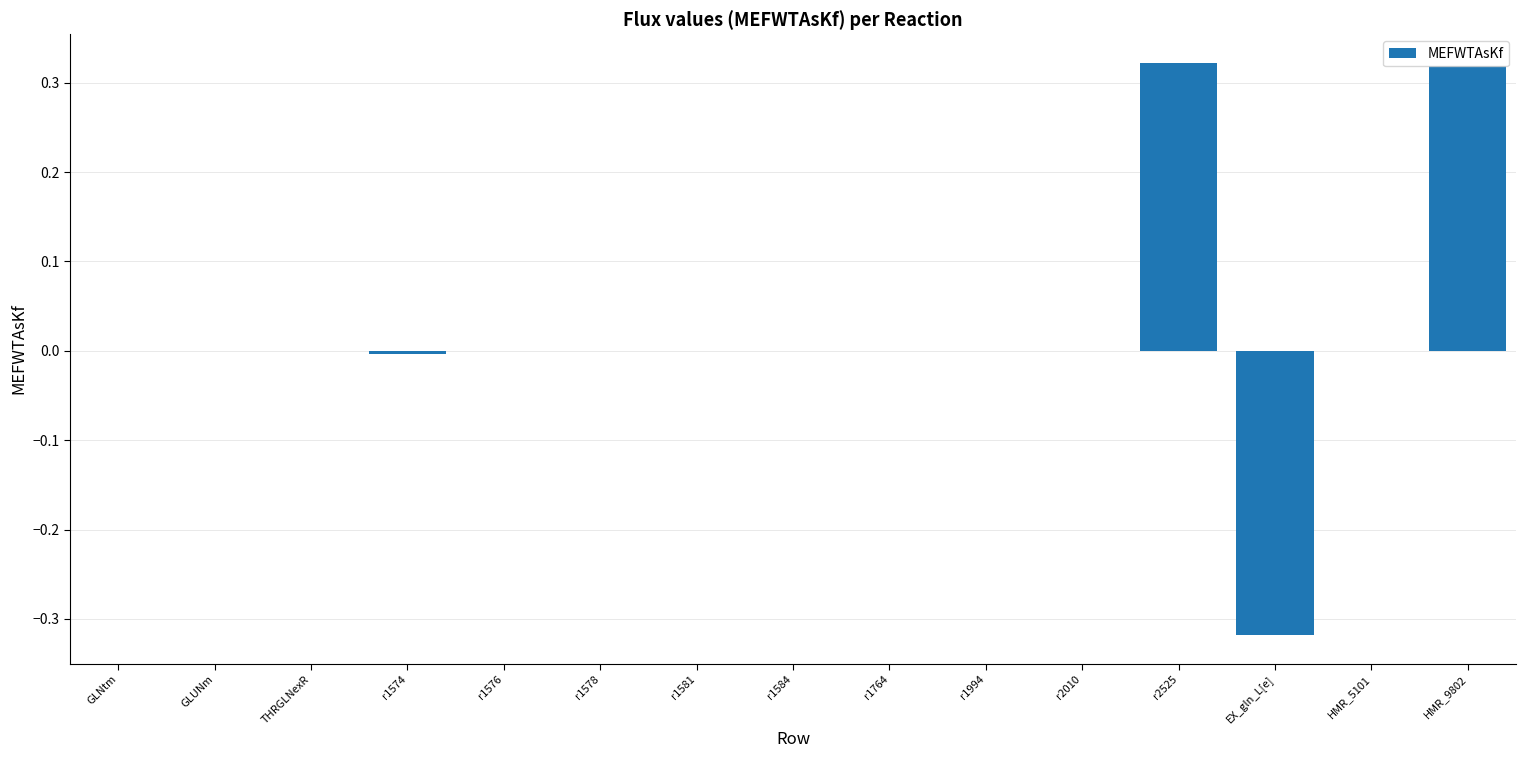

How many series are shown in this chart?

1